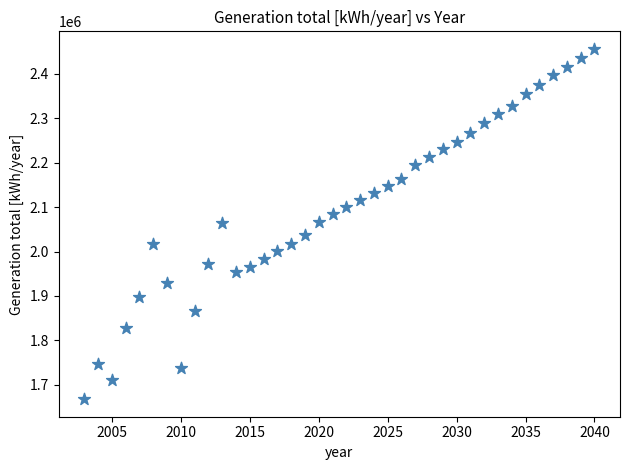

What is the range of Y values (max minus min)?

788344